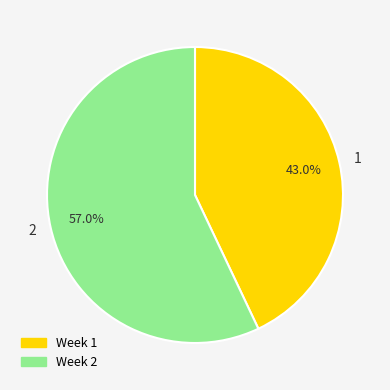

What is the ratio of the value at 1 to the value at 2?

0.8